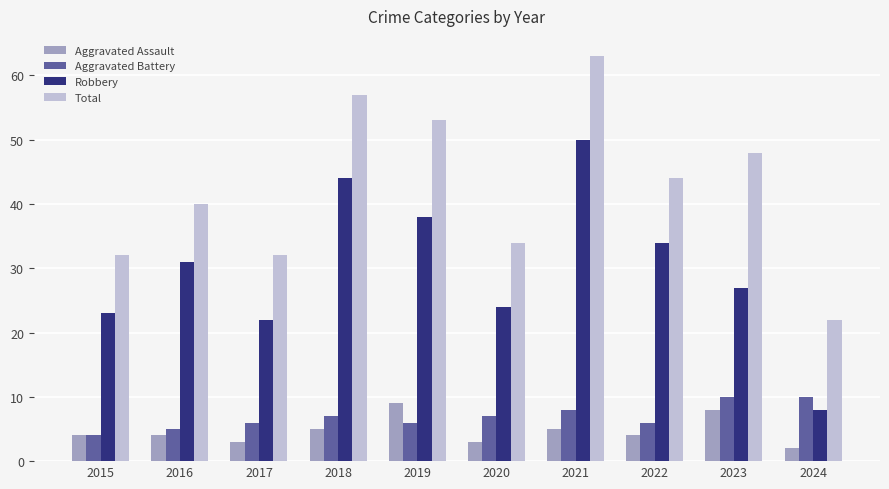

At 2021, list the series in order from largest to smallest.

Total, Robbery, Aggravated Battery, Aggravated Assault